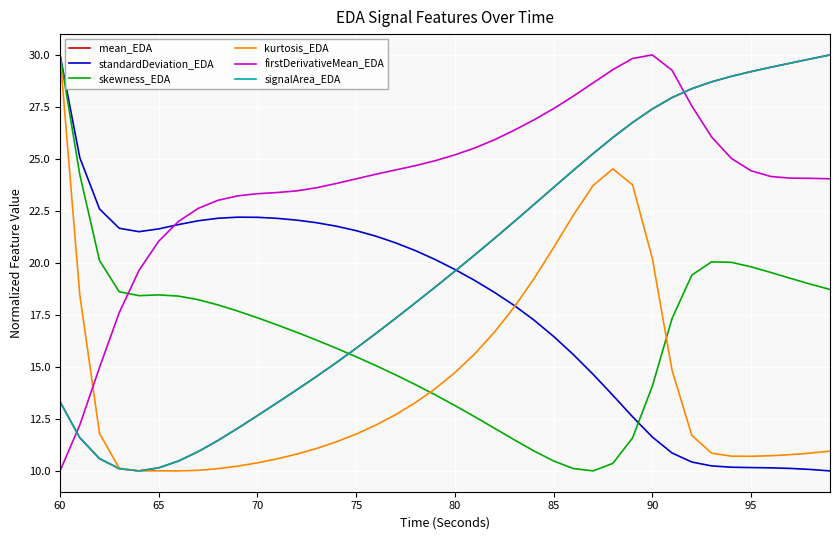

How many times do signalArea_EDA and firstDerivativeMean_EDA cross each other?

2